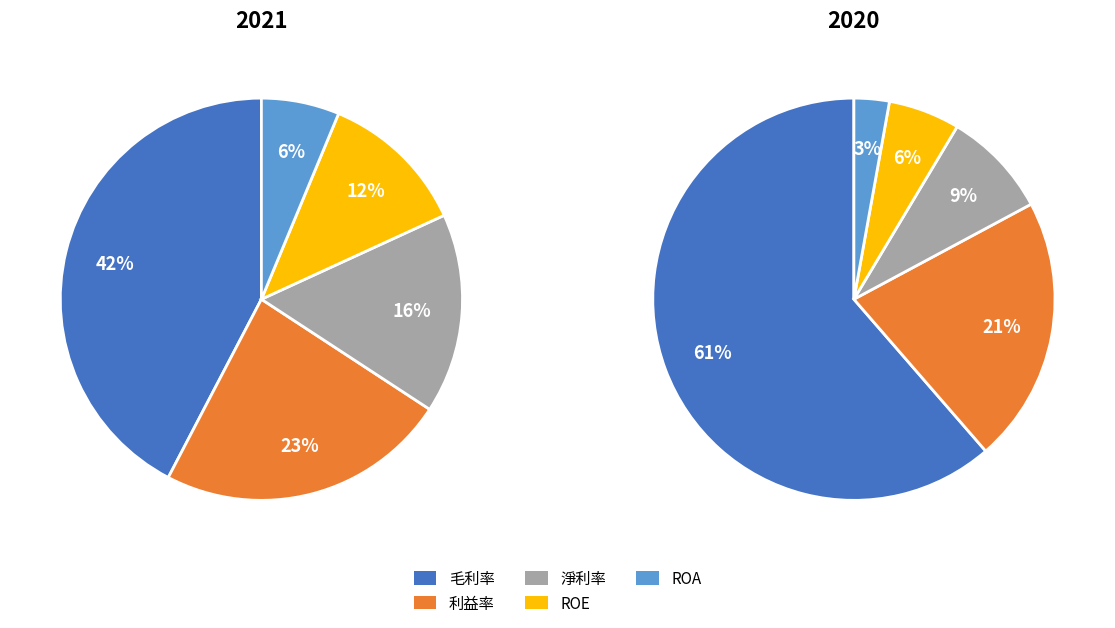

True or false: 0 accounts for 53% of the total.

False